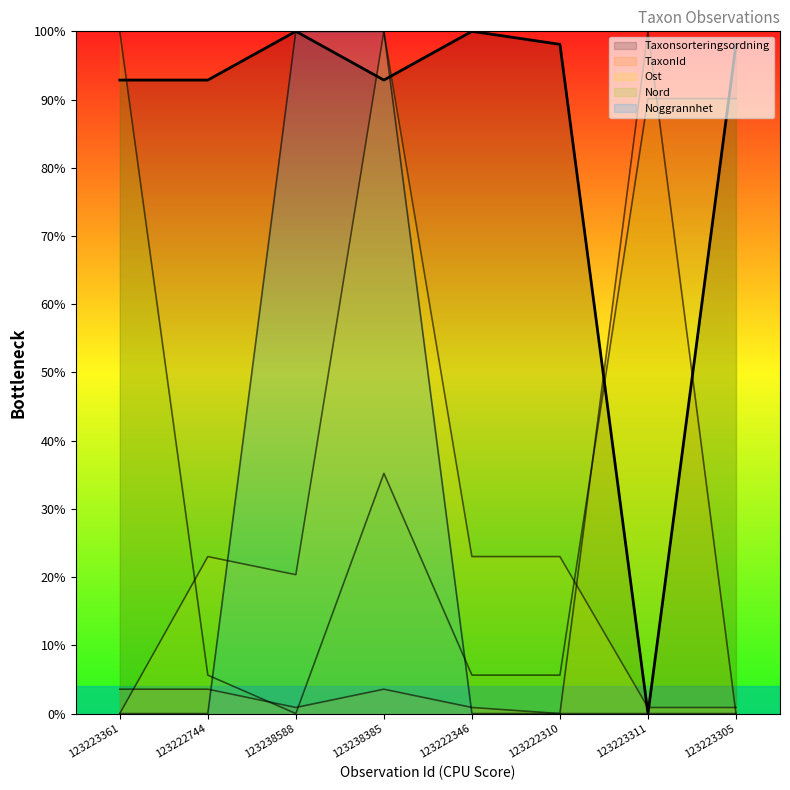

What is the difference between the second highest and minimum values in the Nord series?

90.1